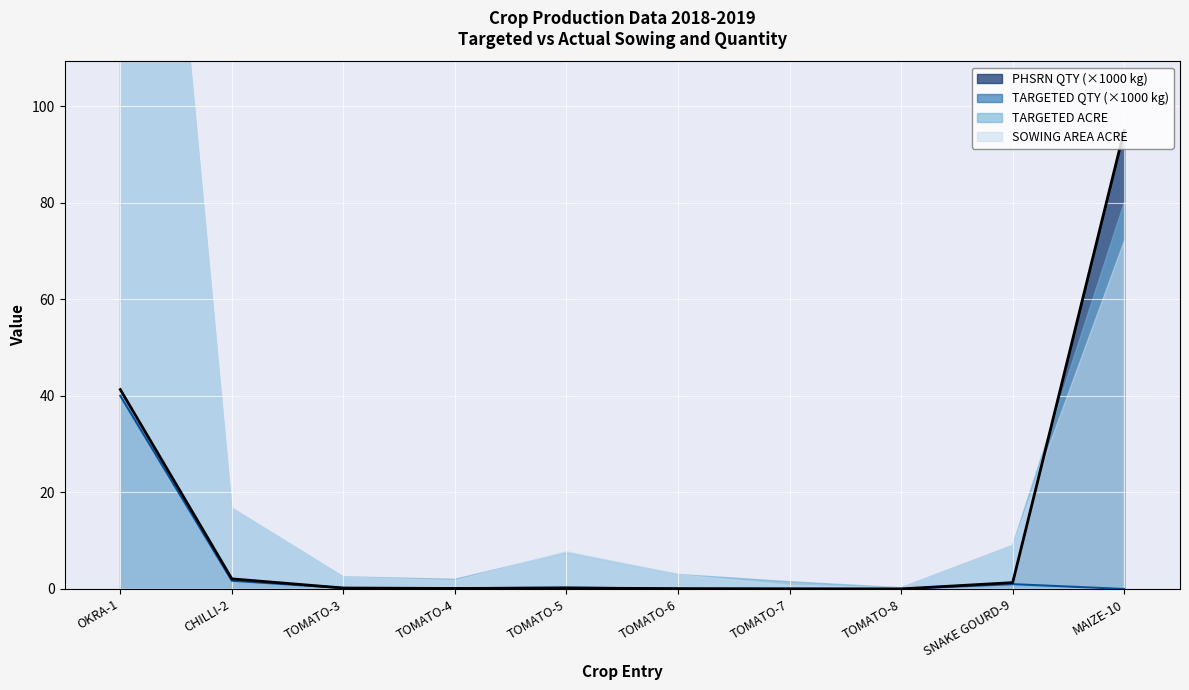

What is the average value of the TARGETED QTY IN KG series?

4.3